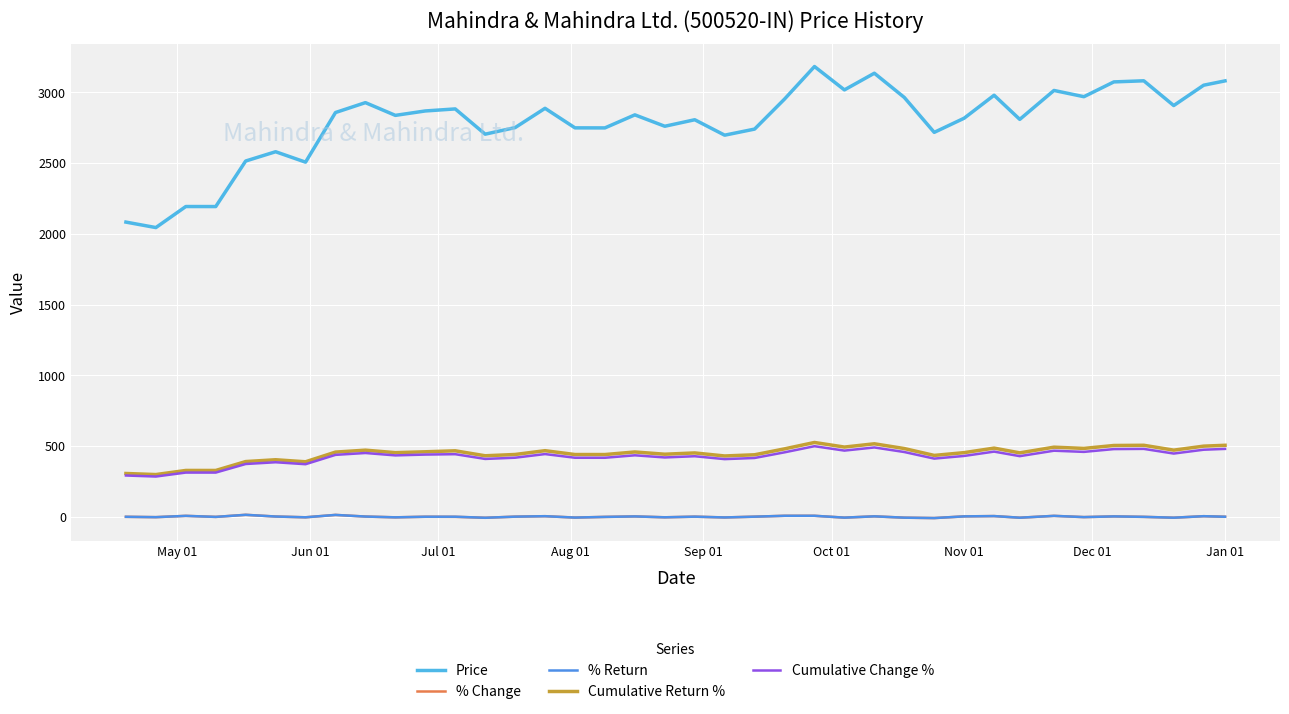

What is the difference between the maximum and minimum values in the % Return series?

23.0